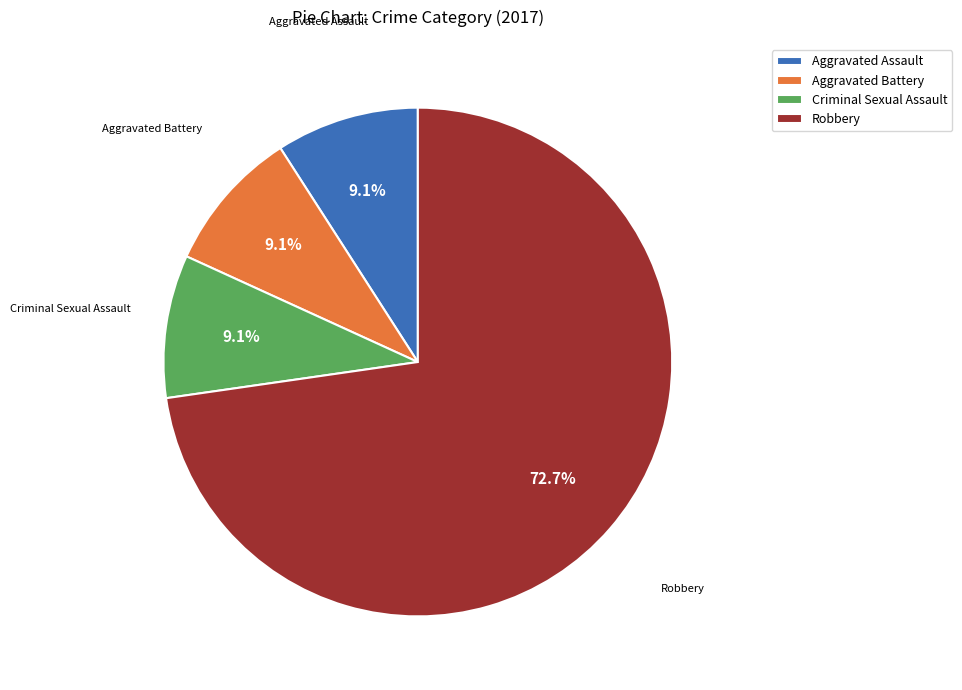

True or false: Aggravated Battery accounts for 3% of the total.

False